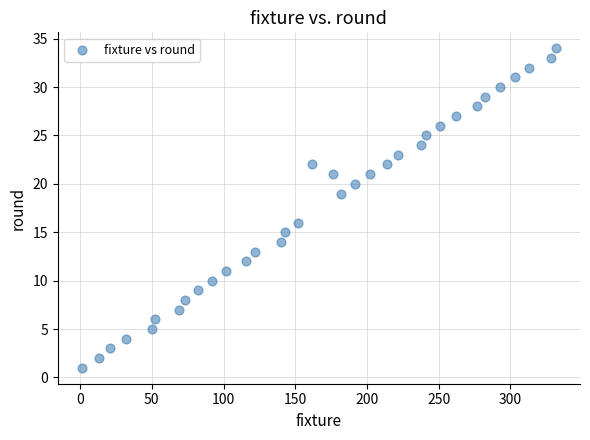

What is the range of X values (max minus min)?

331